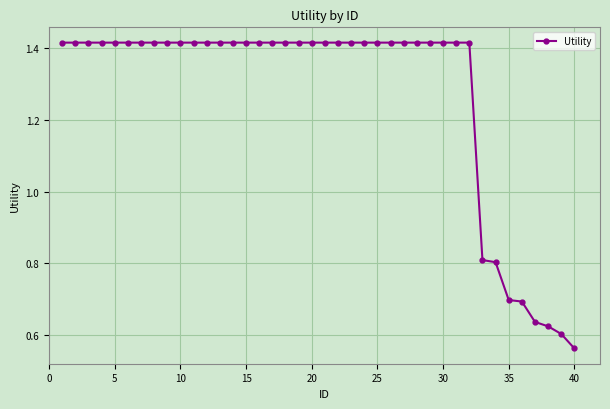

What is the difference between the maximum and minimum values?

0.9